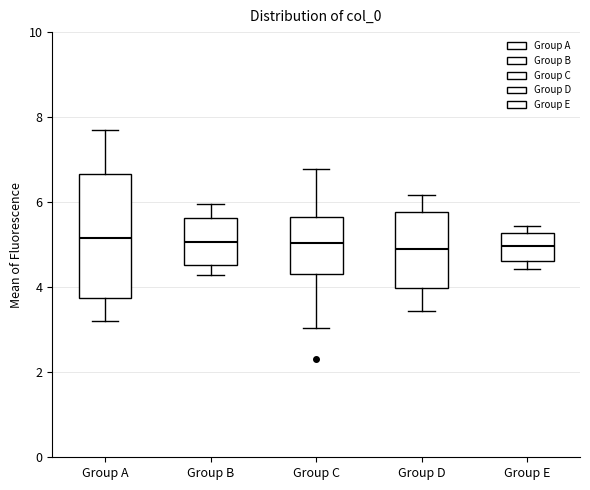

Comparing the boxes themselves (not the whiskers), which one is the tallest?

Group A